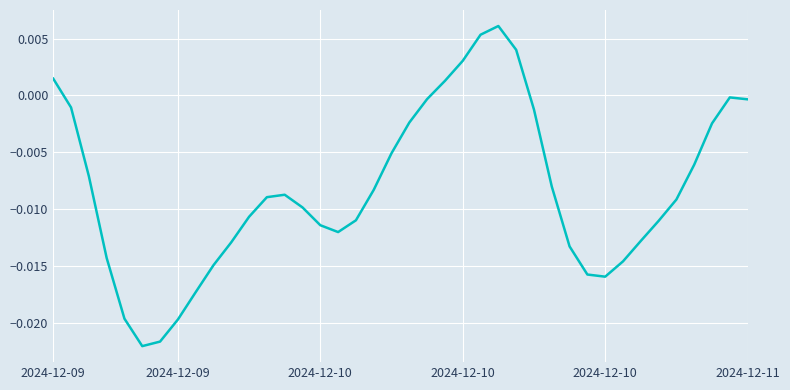

True or false: there are more than 0 points higher than both neighbors.

True